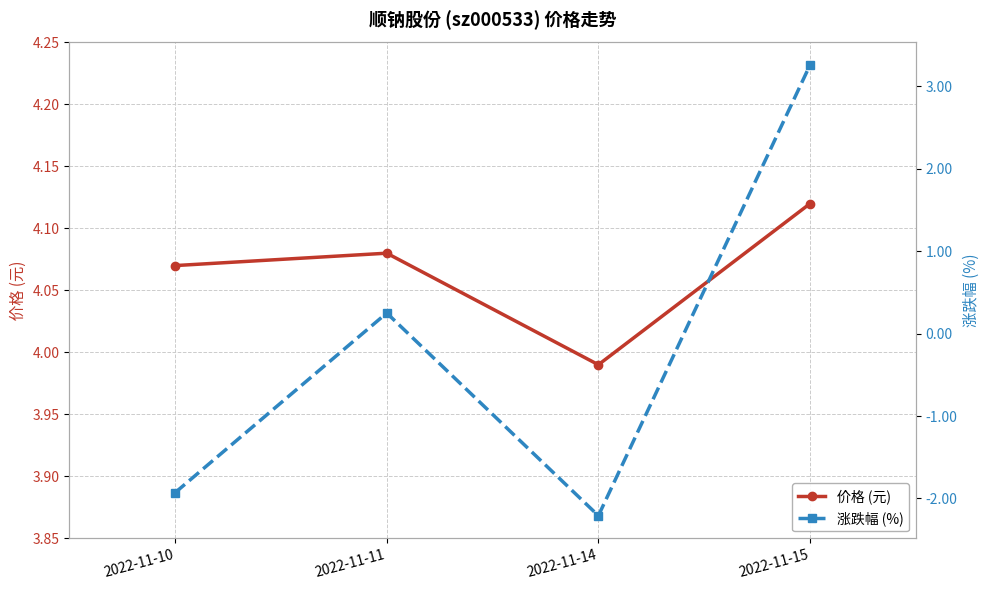

Does the chart display data point markers on the line(s)?

Yes